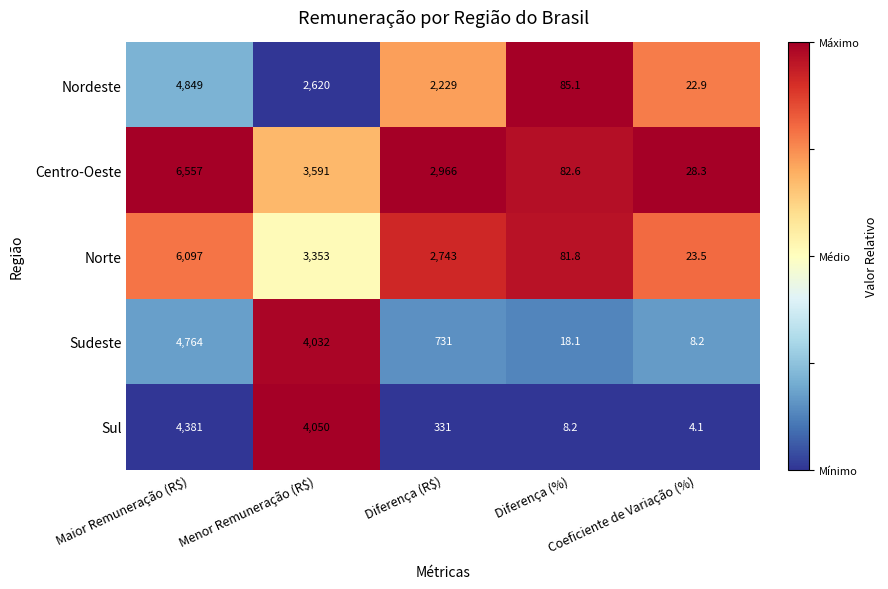

Which series has the widest spread of values?

Centro-Oeste